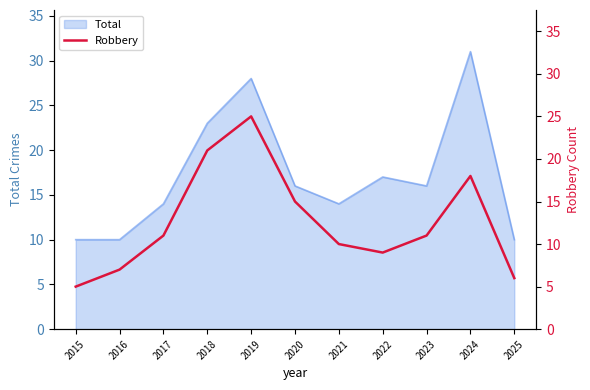

List the labels in order of value, smallest first.

2015, 2025, 2016, 2022, 2021, 2017, 2023, 2020, 2024, 2018, 2019